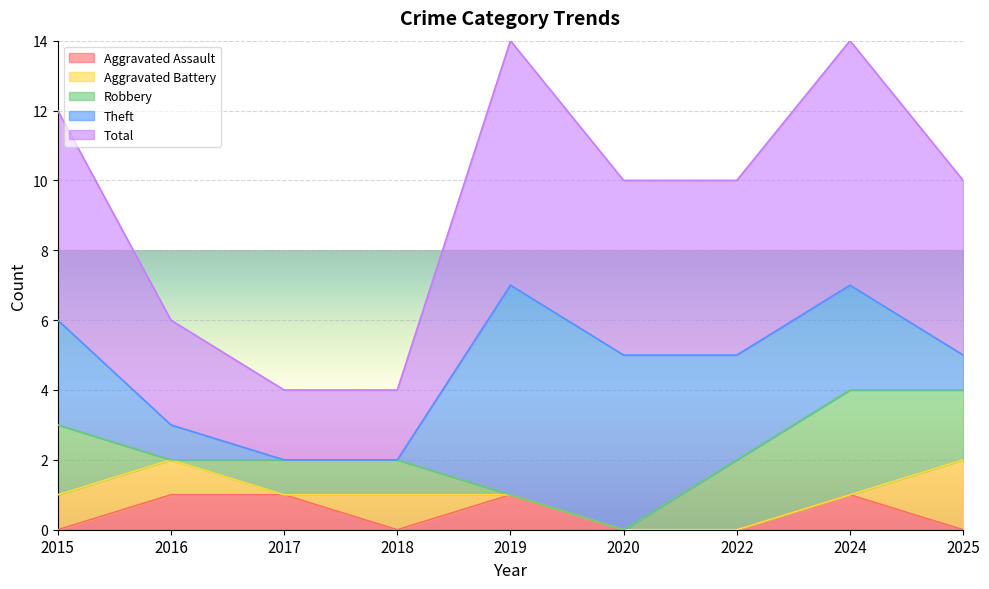

How many Aggravated Battery values are between 0 and 1?

8